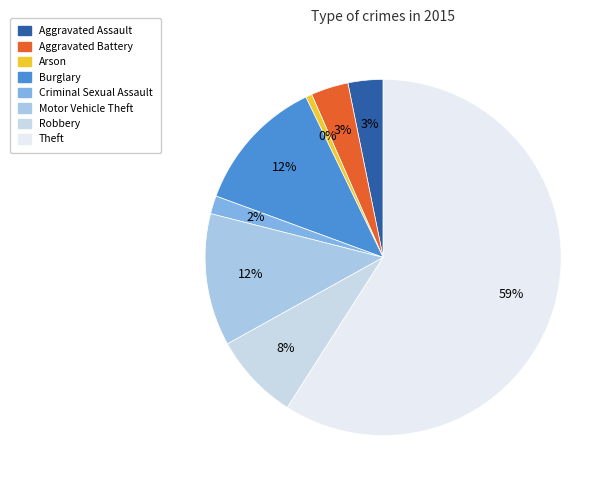

The Motor Vehicle Theft slice represents 6% of the pie. True or false?

False